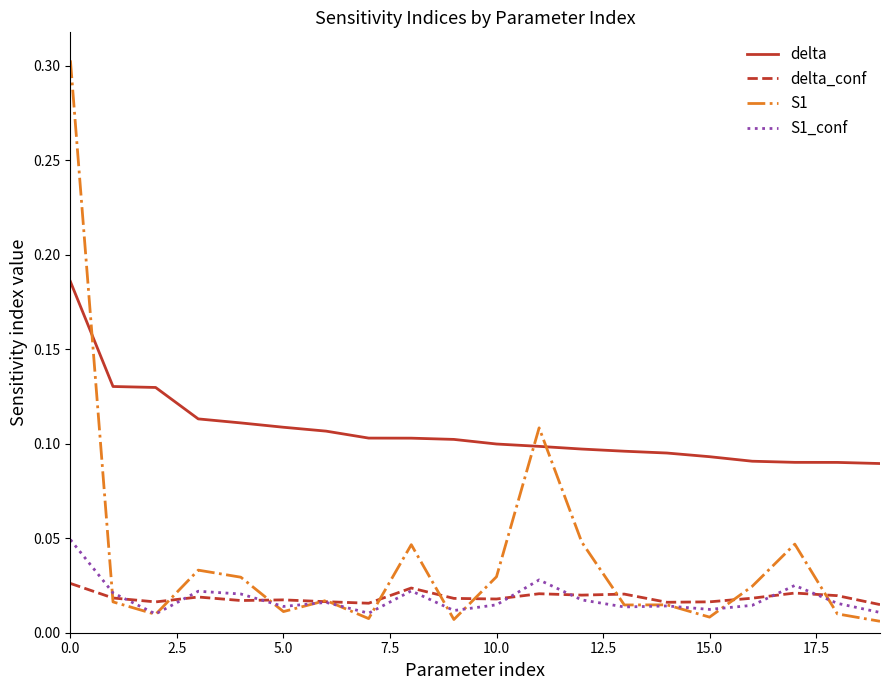

What is the maximum value for S1?

0.3